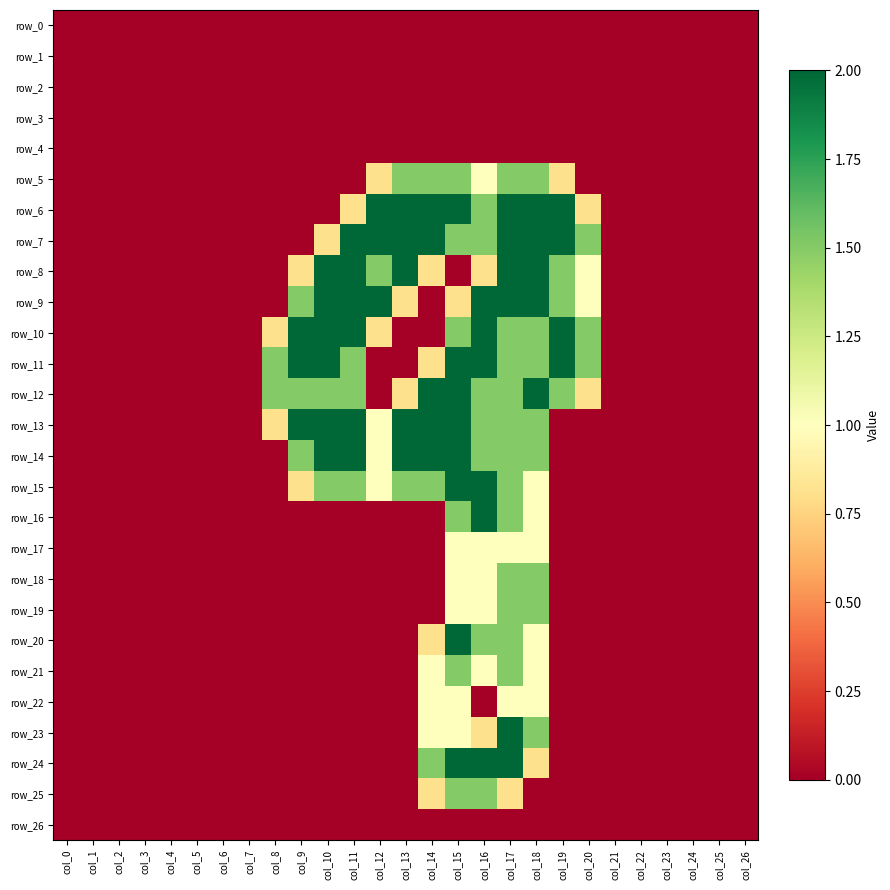

How many data points in row_7 are above 0?

11